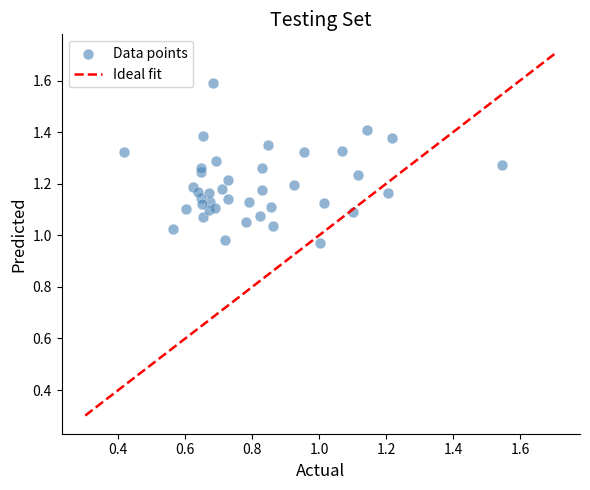

What is the range of Y values (max minus min)?

0.6